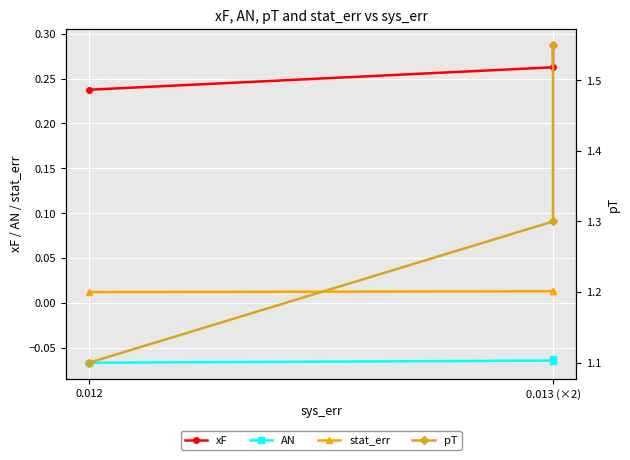

Which label corresponds to the smallest value in the chart?

0.012